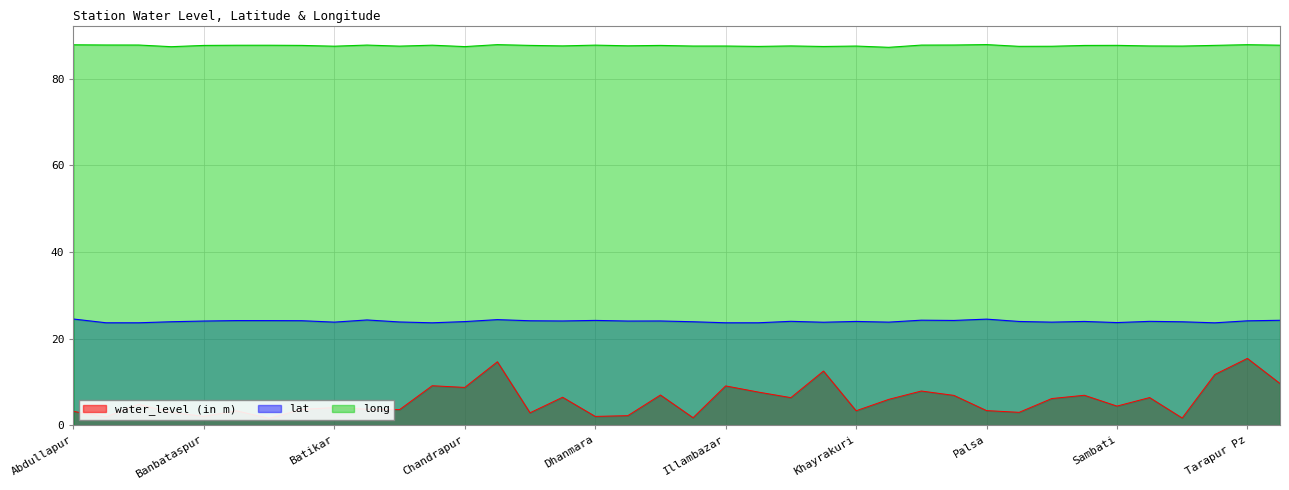

Where is the first local minimum for long?

Bakreshwar